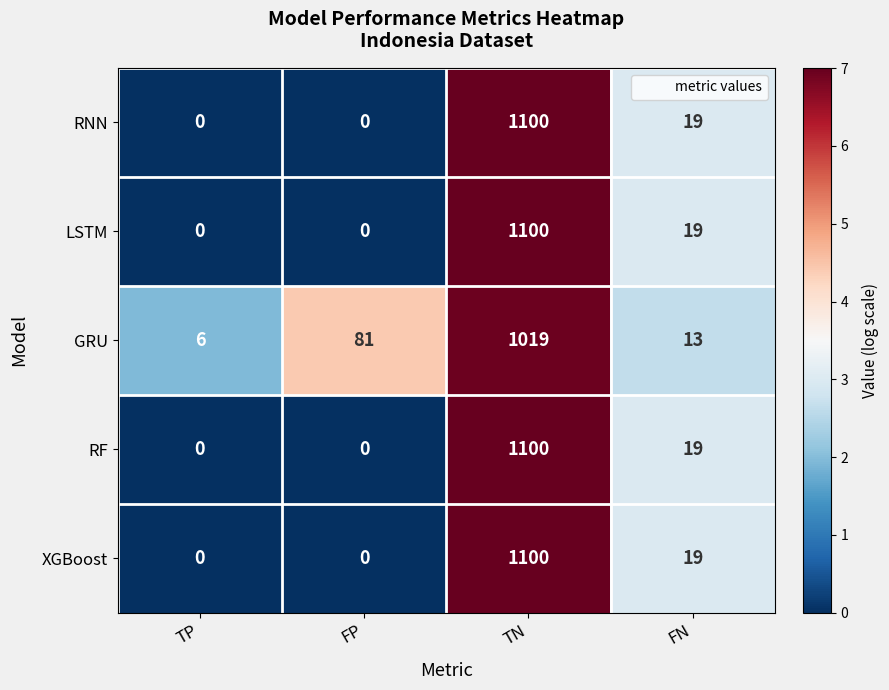

What is the sum of all LSTM values?

1119